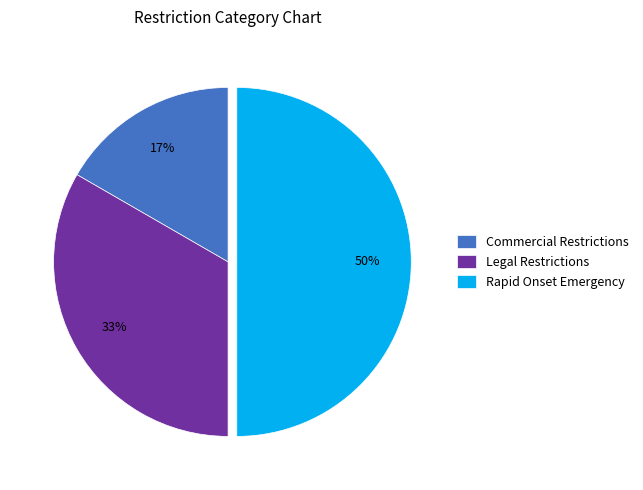

Combined, do Commercial Restrictions and Rapid Onset Emergency account for over 50%?

Yes